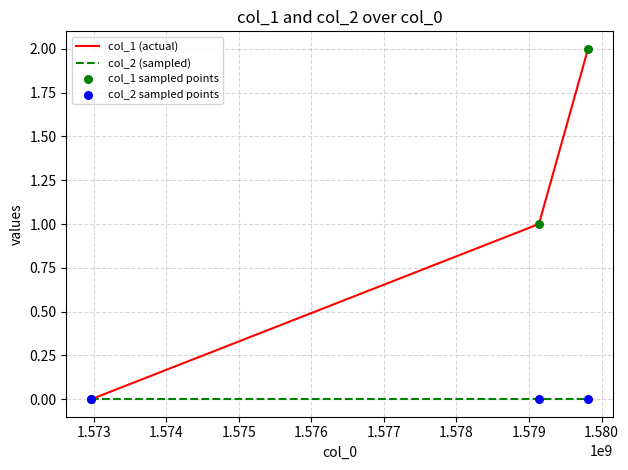

Which series has the widest spread of values?

col_1 (actual)